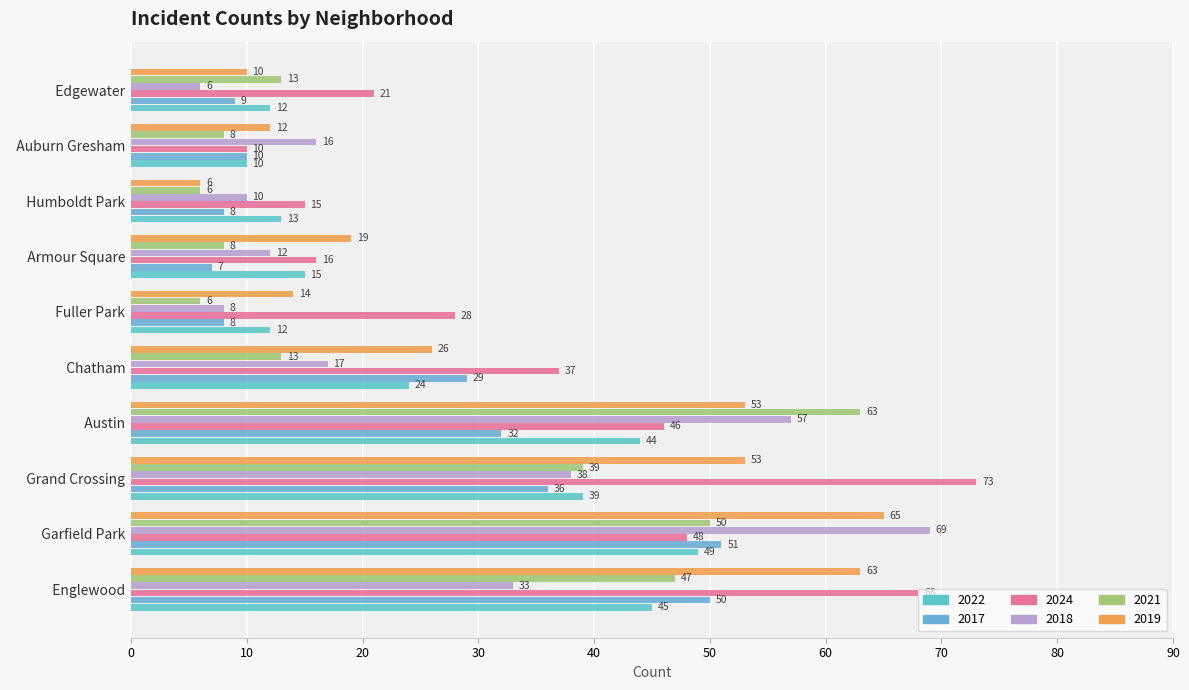

Rank the series by their maximum value, from highest to lowest.

2024, 2018, 2019, 2021, 2017, 2022